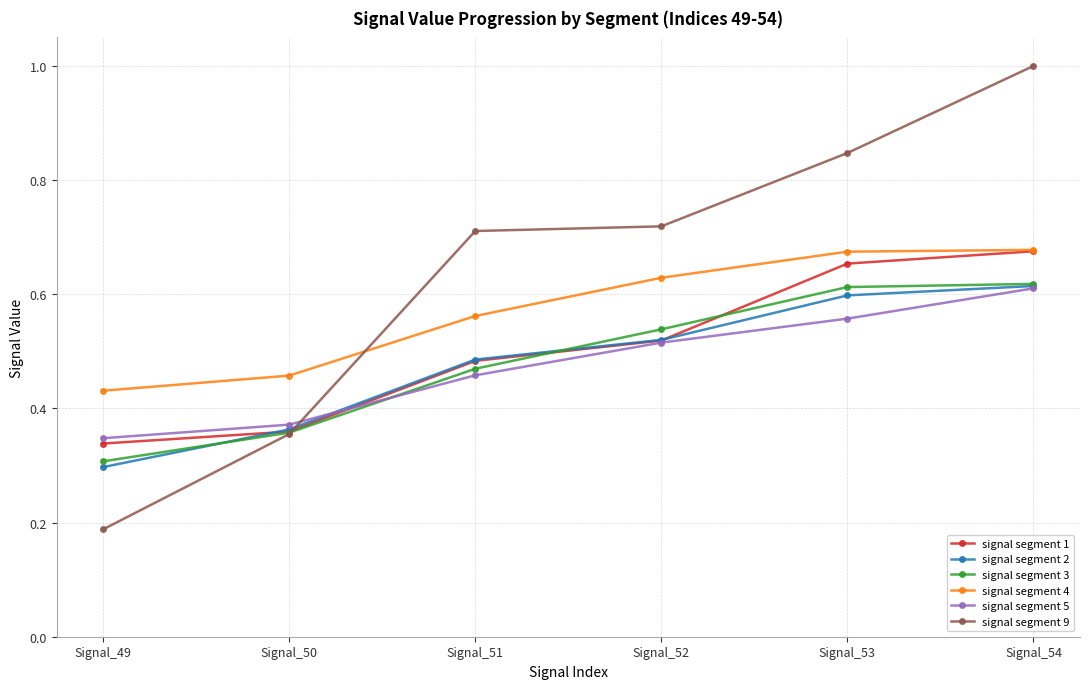

Where is signal segment 2 nearest to the value 0?

Signal_49